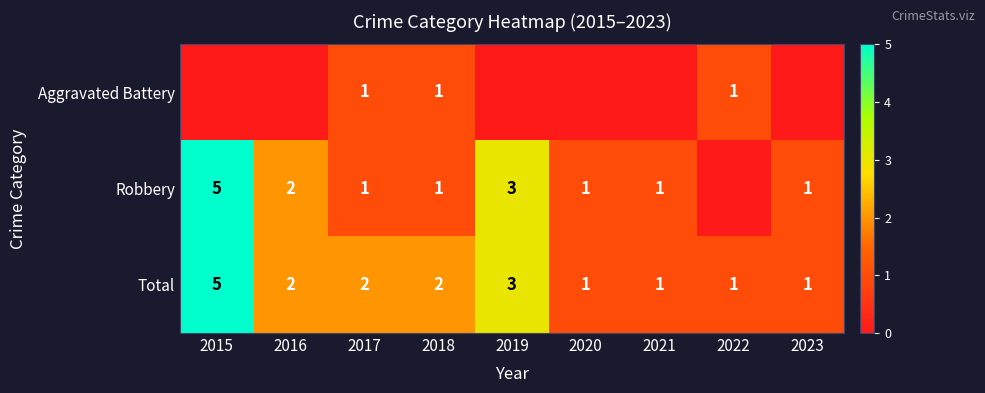

Is it true that Total equals 3 at 2019?

True